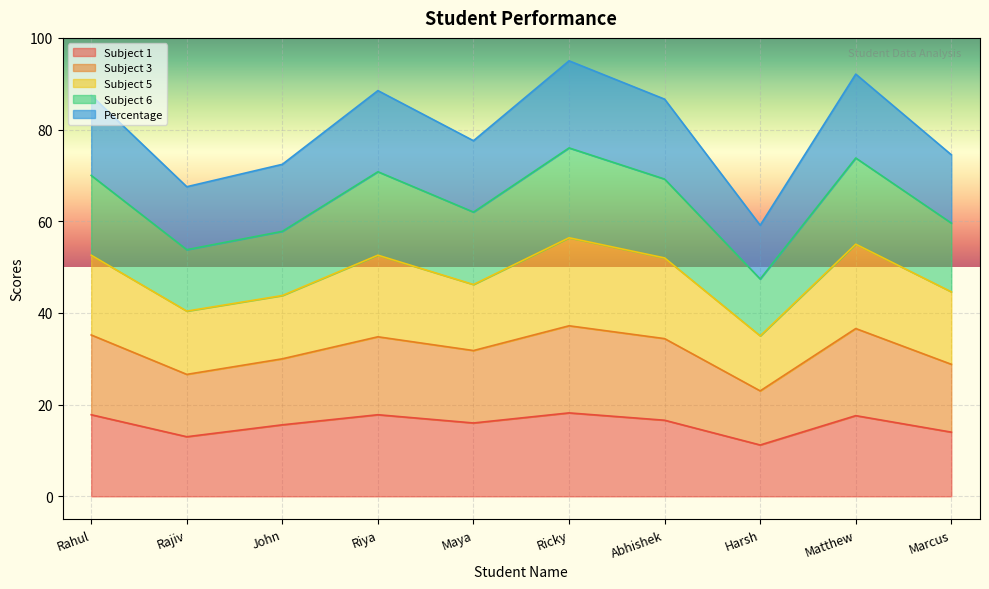

True or false: Subject 1 has a value of 28.4 at Riya.

False